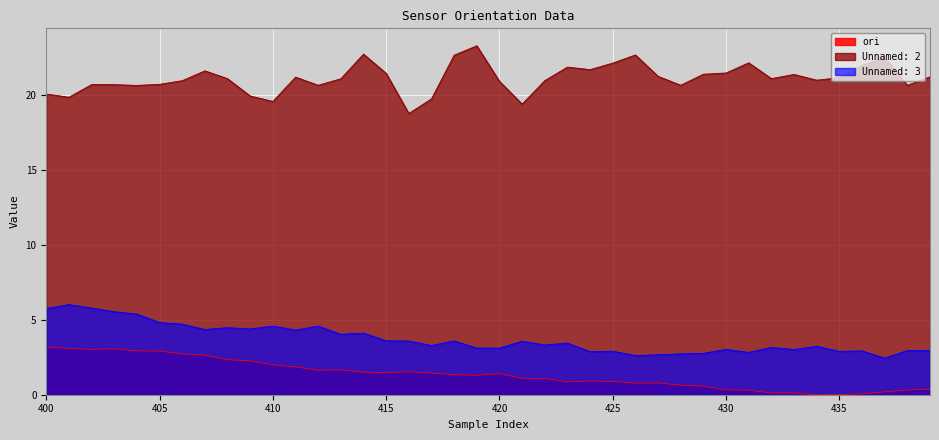

True or false: Unnamed: 3 has a value of 2.3 at 423.

False